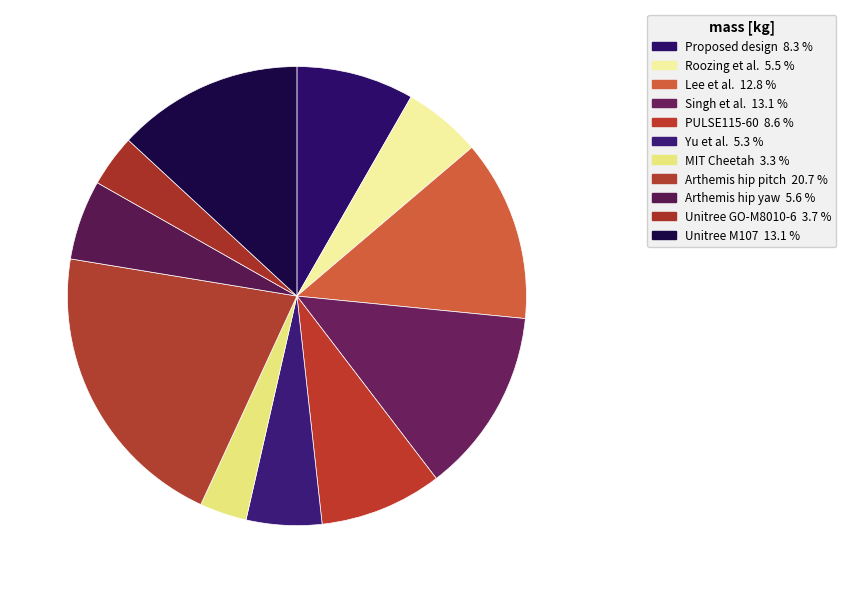

True or false: Unitree GO-M8010-6 accounts for 4% of the total.

True